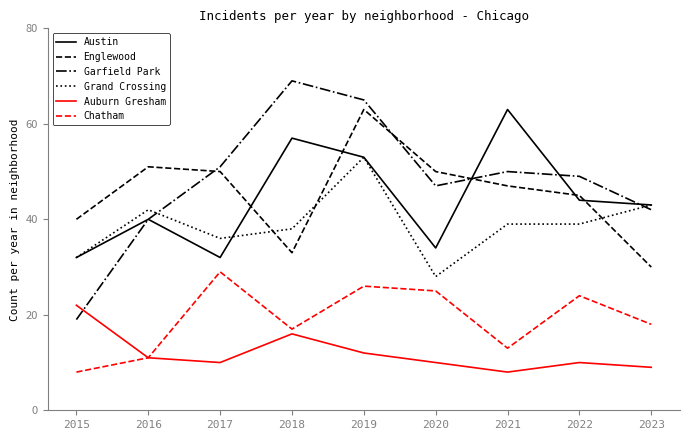

The value of Grand Crossing at 2015 is 50. True or false?

False